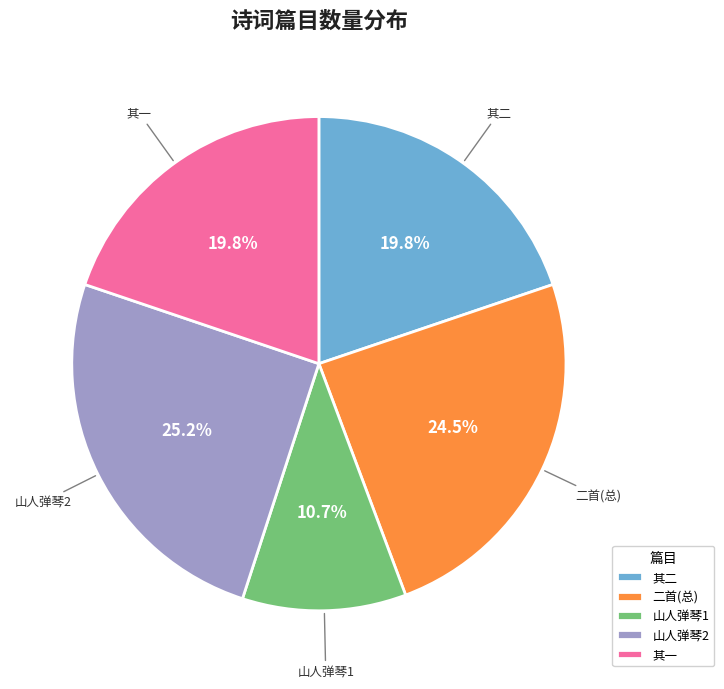

How many slices are in this pie chart?

5